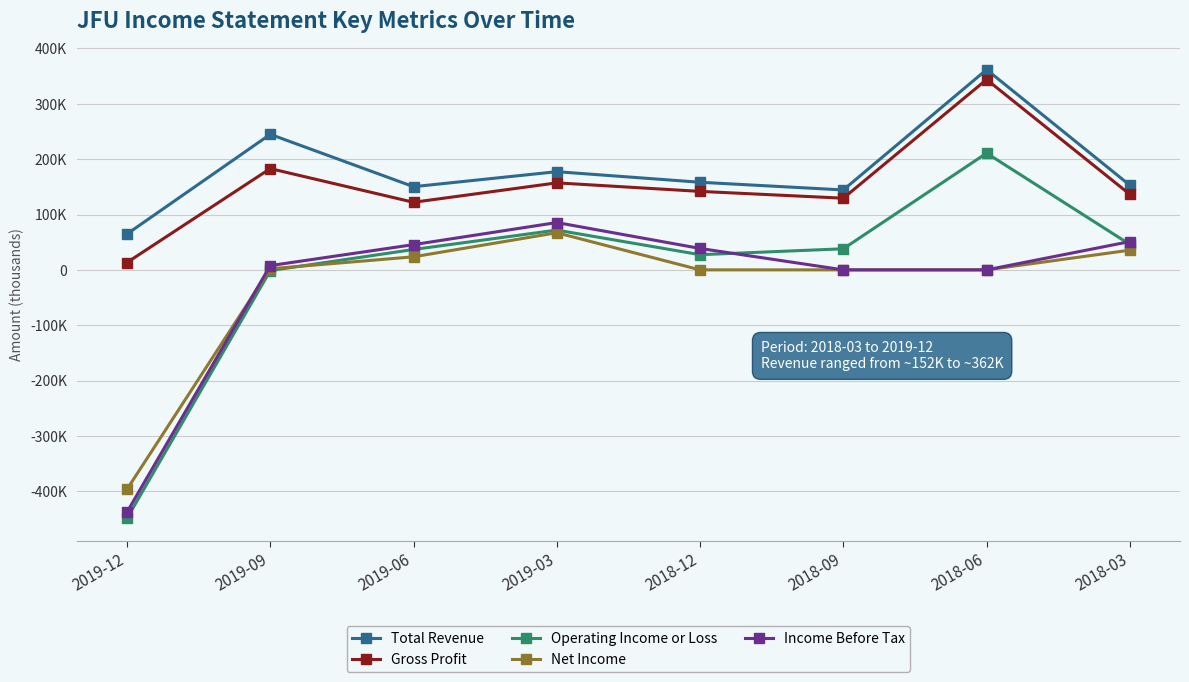

What is the difference between the second highest and second lowest values in the Total Revenue series?

100500